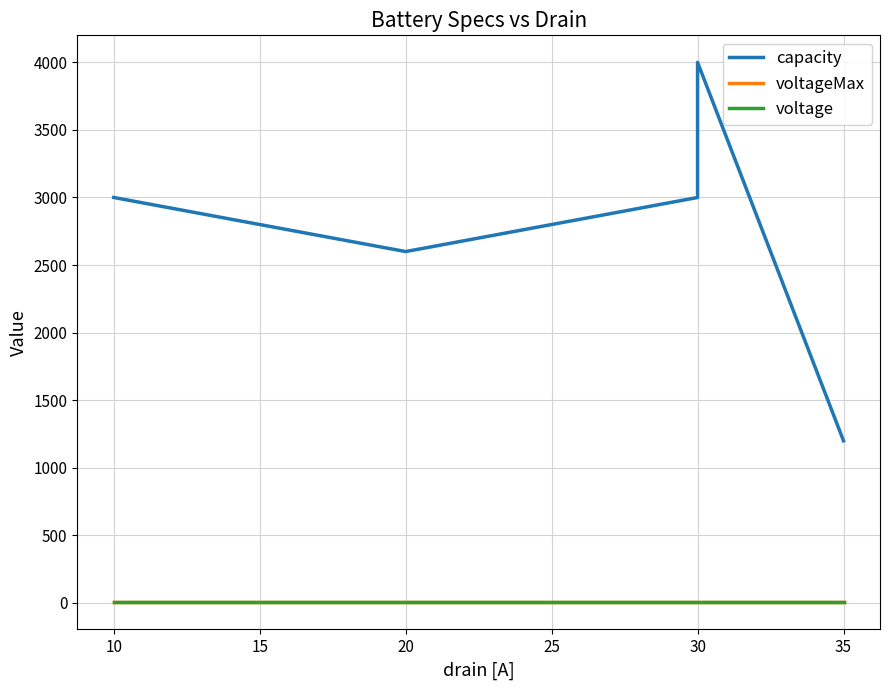

Which series has the largest total across all categories?

capacity